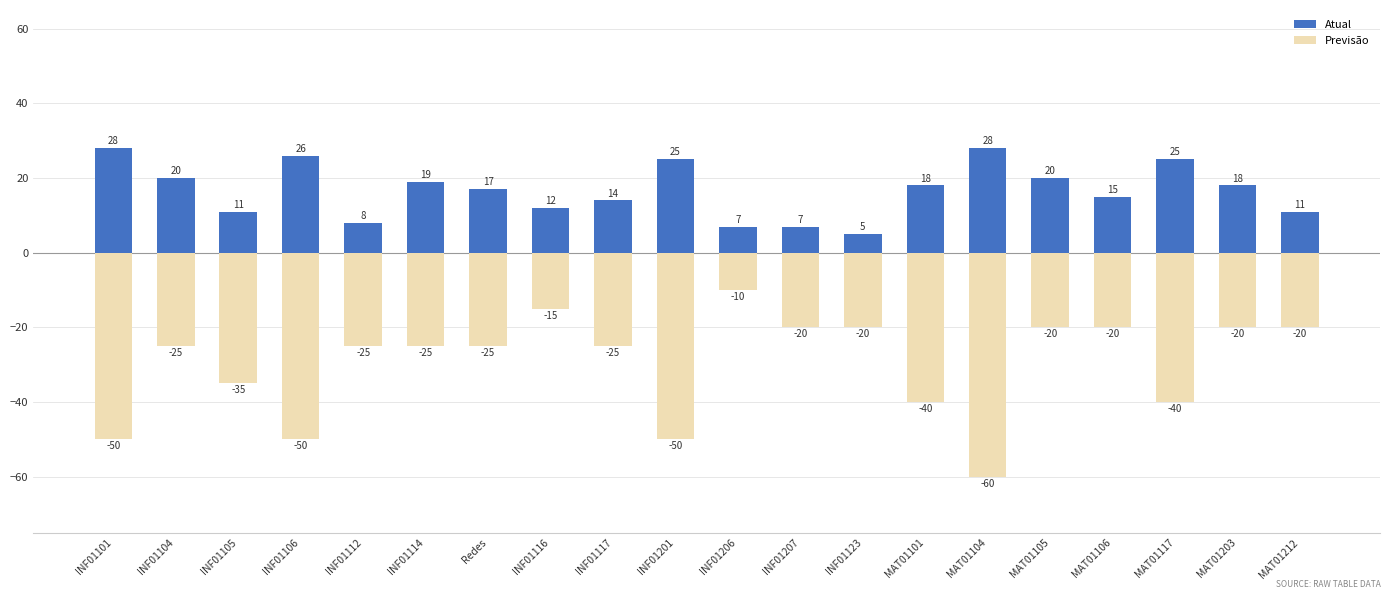

At which label does Previsão reach its peak?

INF01206